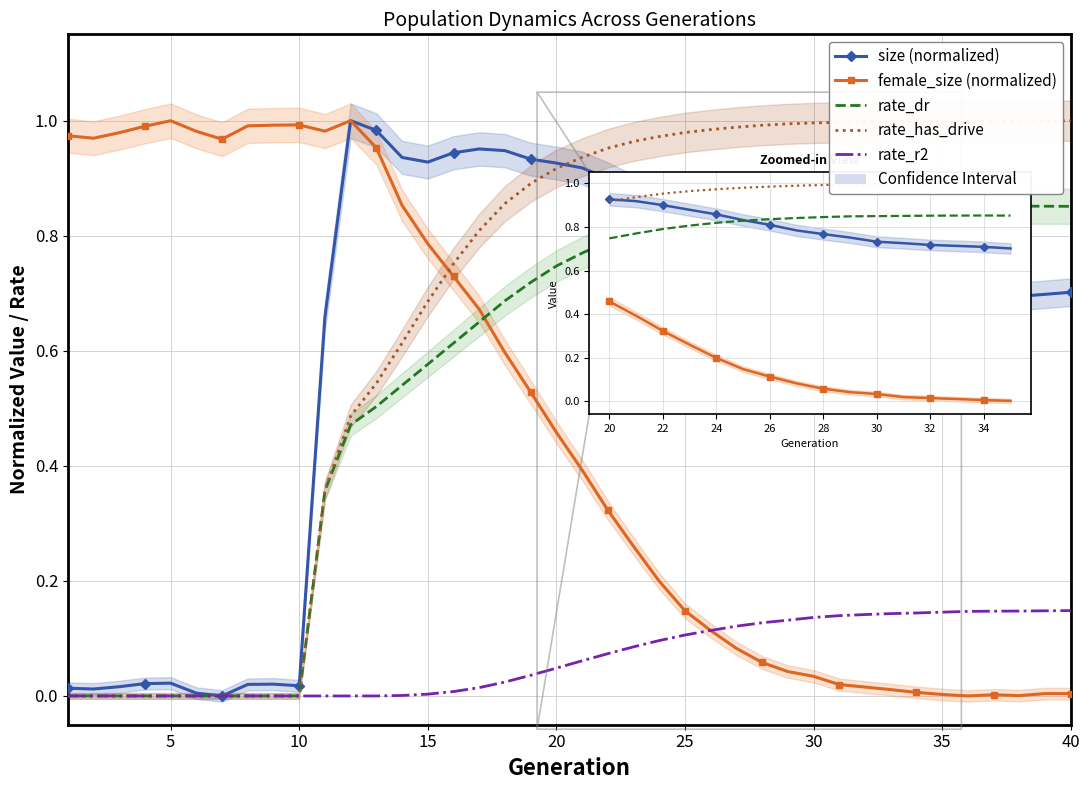

What are all the series names shown in the legend?

size (normalized), female_size (normalized), rate_dr, rate_has_drive, rate_r2